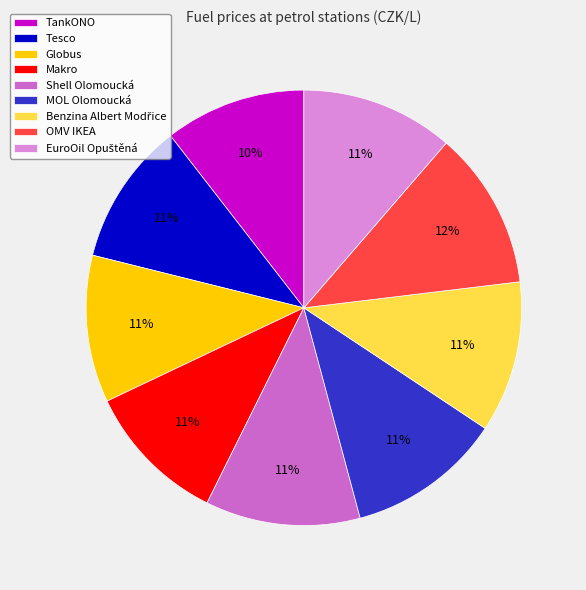

Does OMV IKEA account for over 50% of the chart?

No